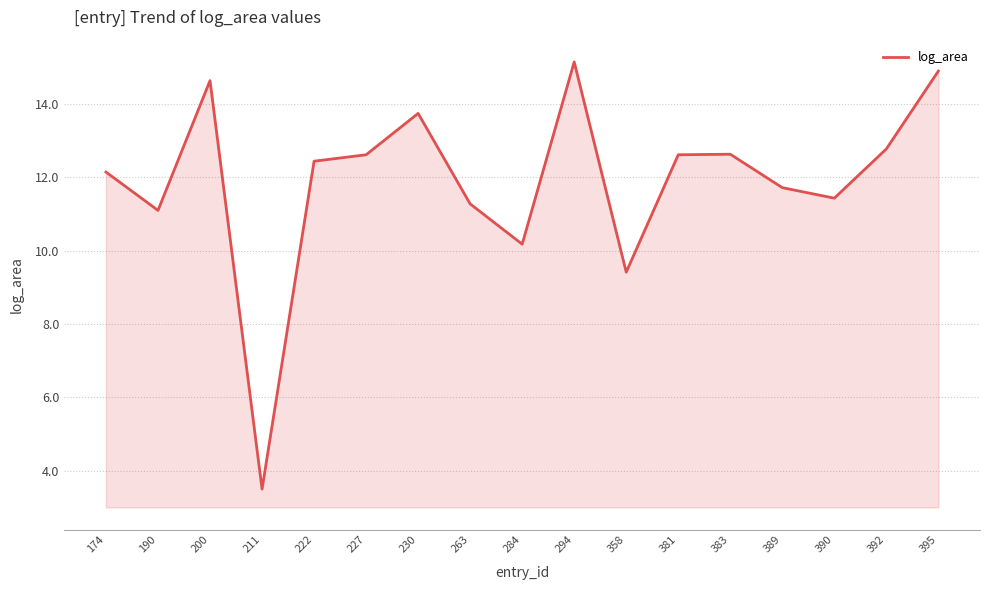

At which label is the value closest to 9?

358